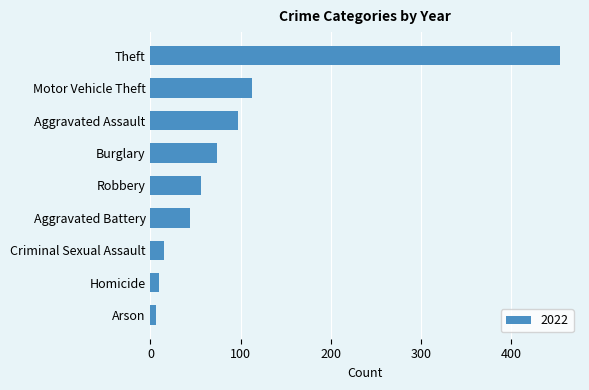

The chart shows a value of 15 at Criminal Sexual Assault. True or false?

True